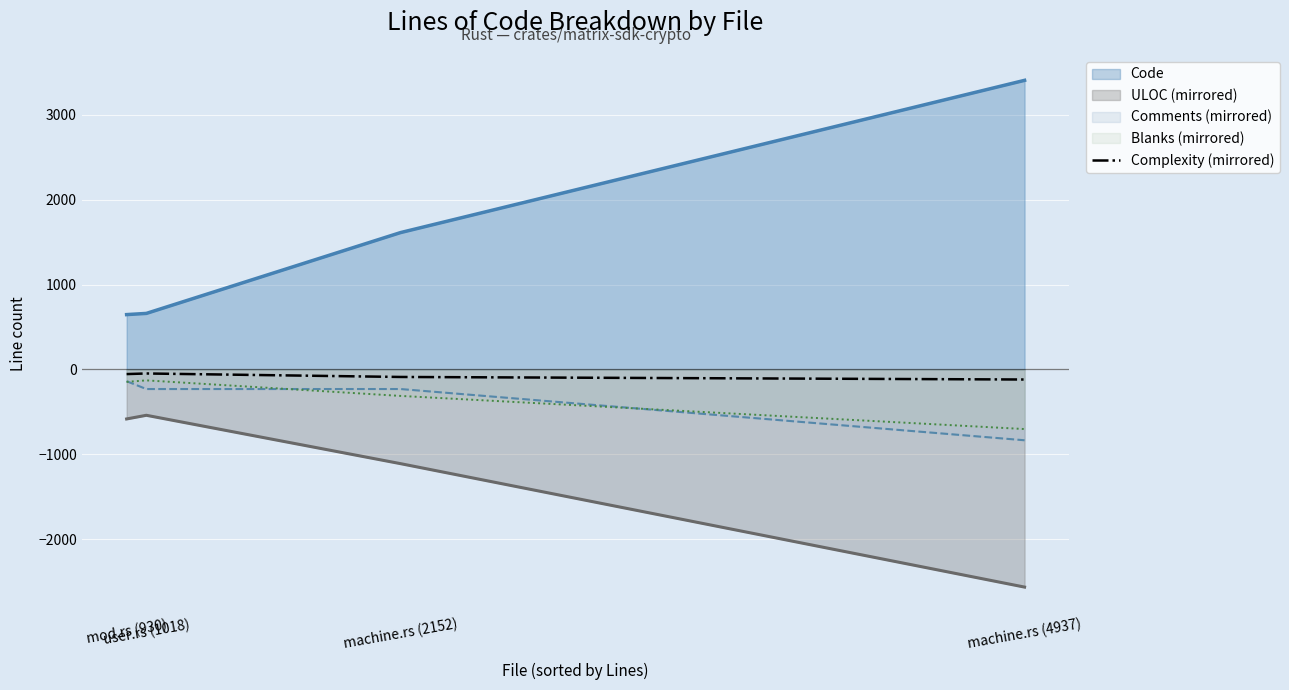

Which series has the largest total across all categories?

Code